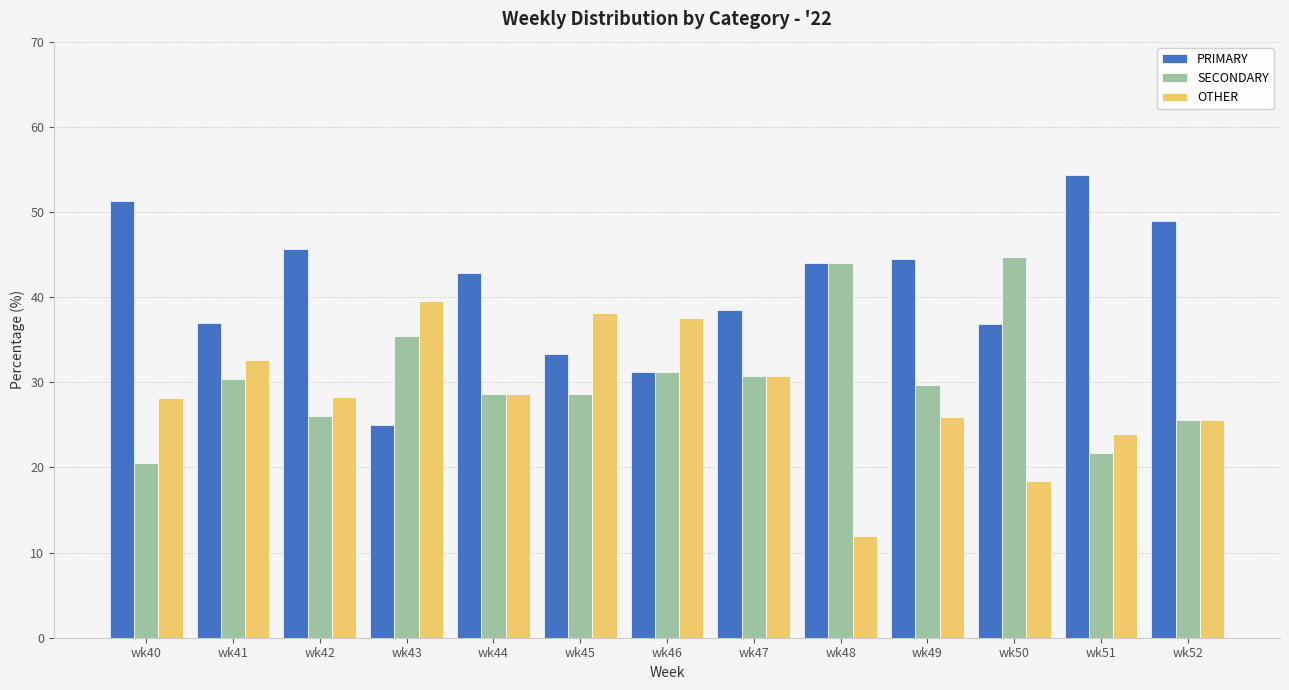

What is the difference between the maximum and minimum values in the SECONDARY series?

24.2